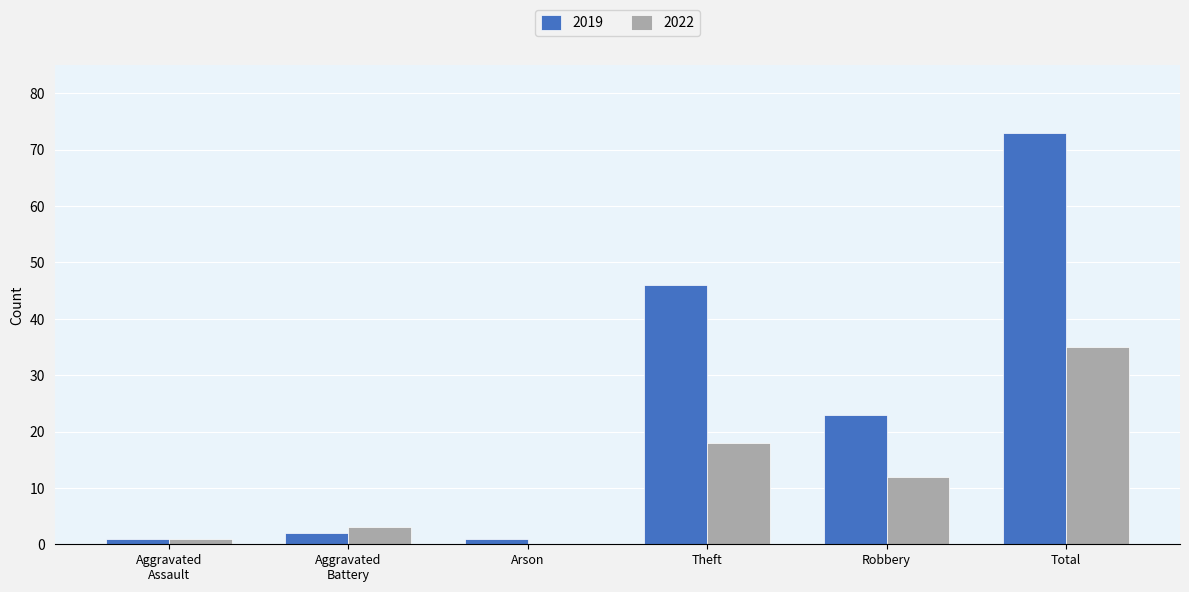

The 2022 series shows 8 at Theft. True or false?

False